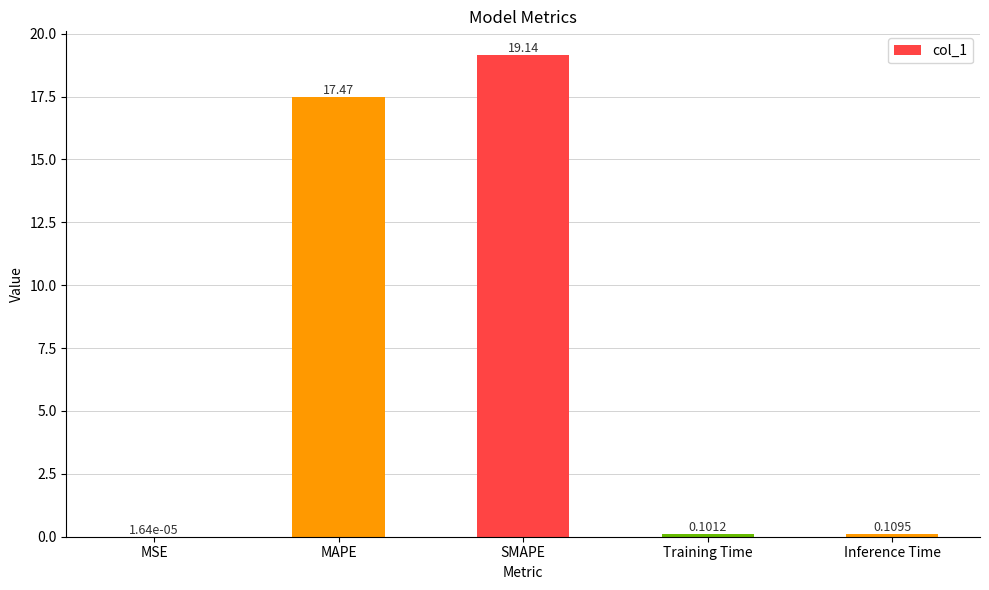

Count the number of data series in this chart.

1